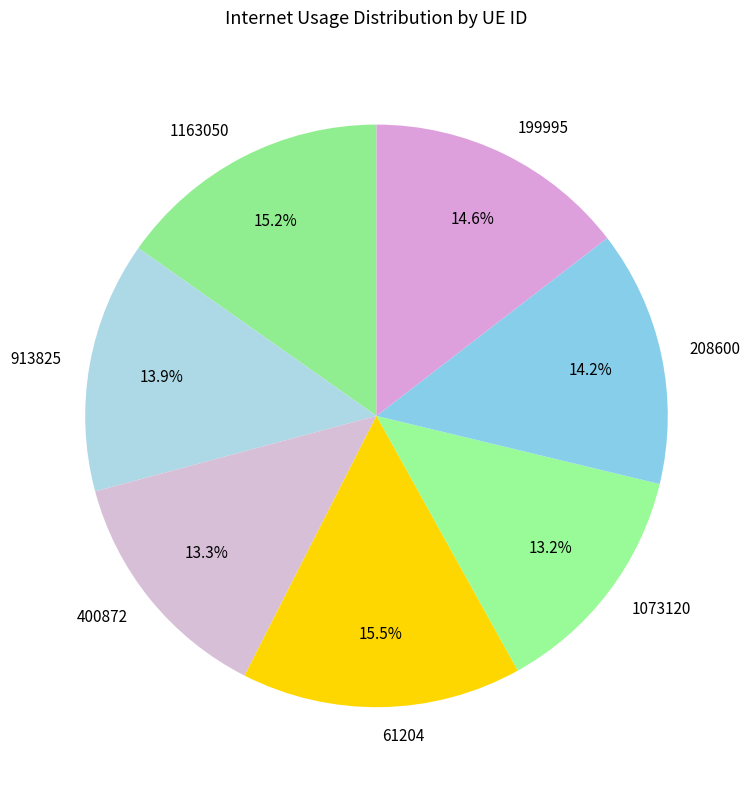

What is the ratio of the value at 400872 to the value at 199995?

0.9